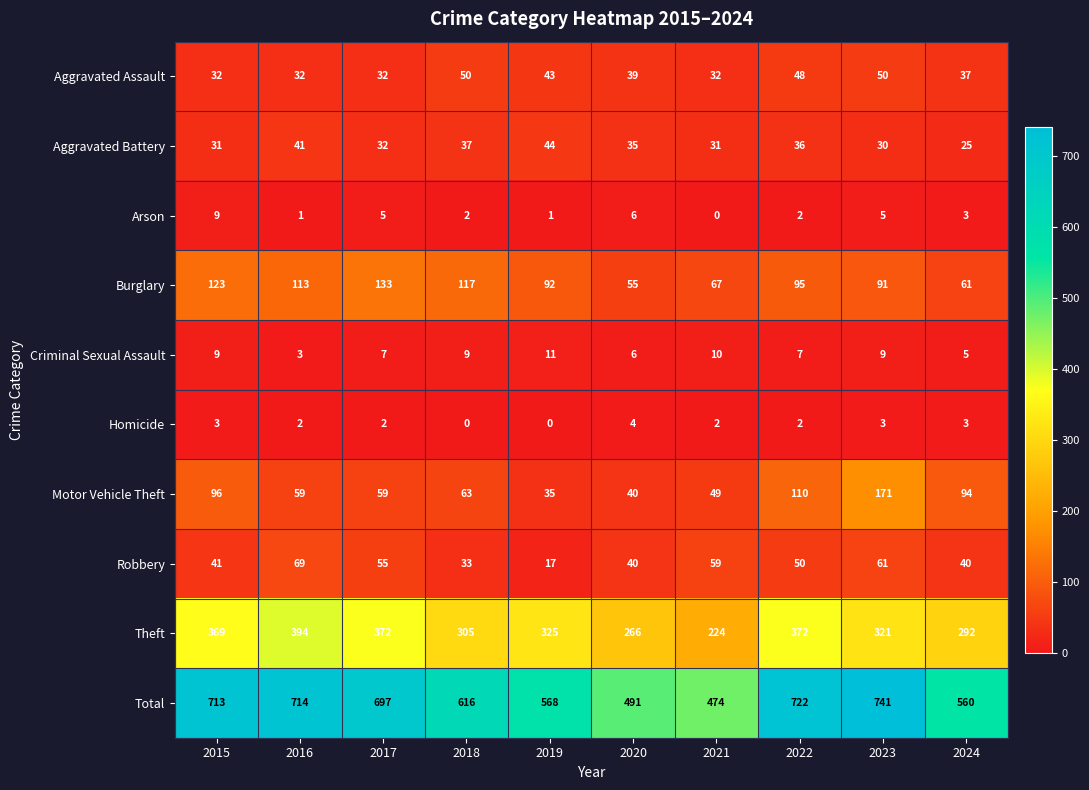

What is the average value of the Total series?

630